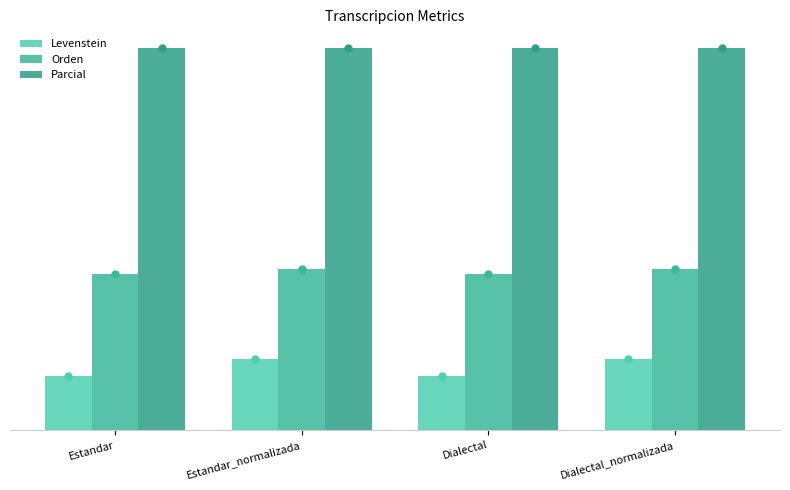

Are the bars horizontal?

No